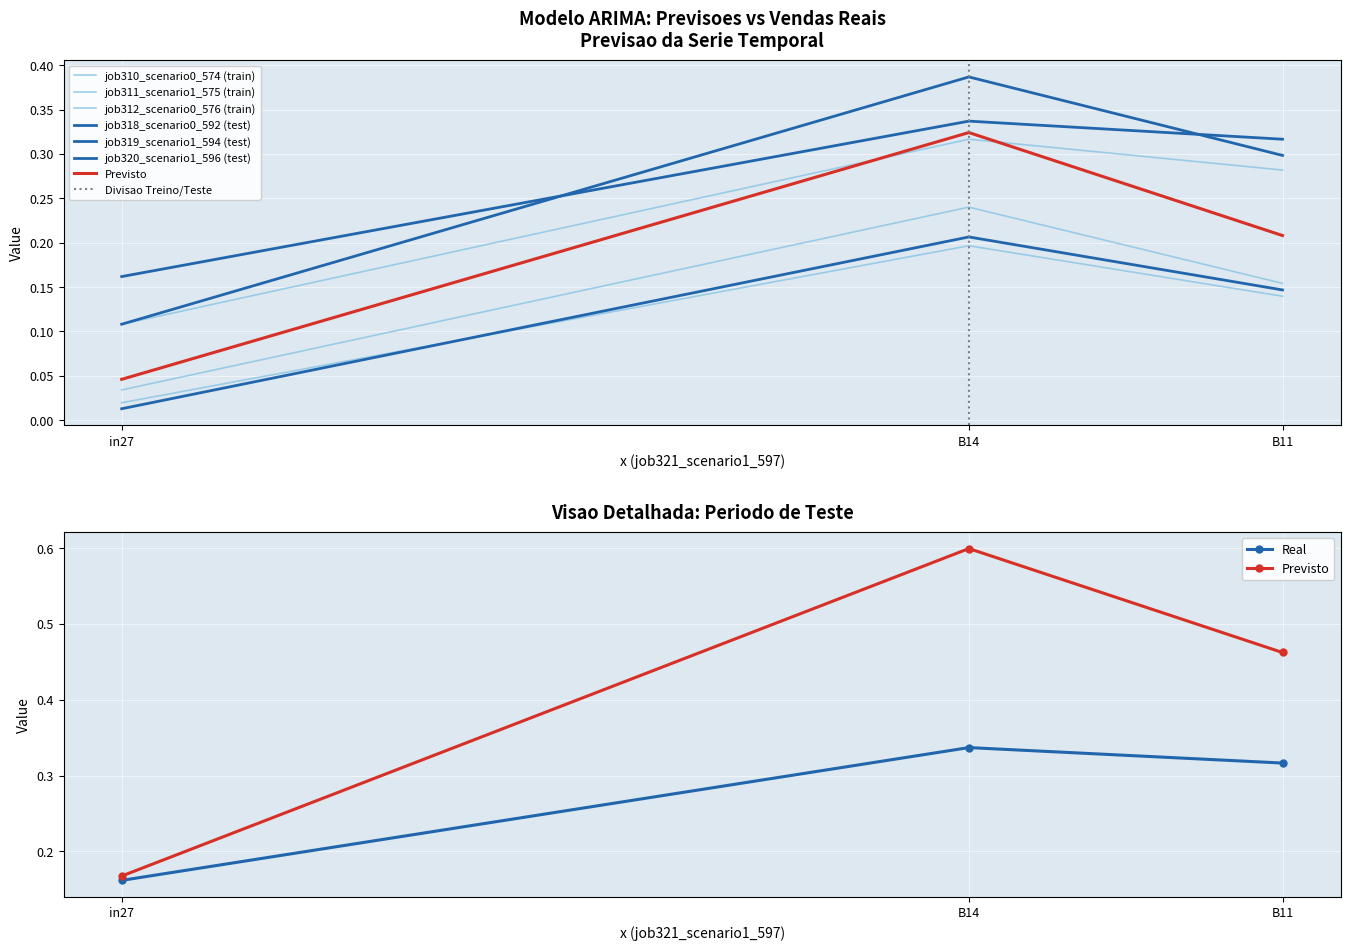

At which category is the sum across all series the highest?

B14